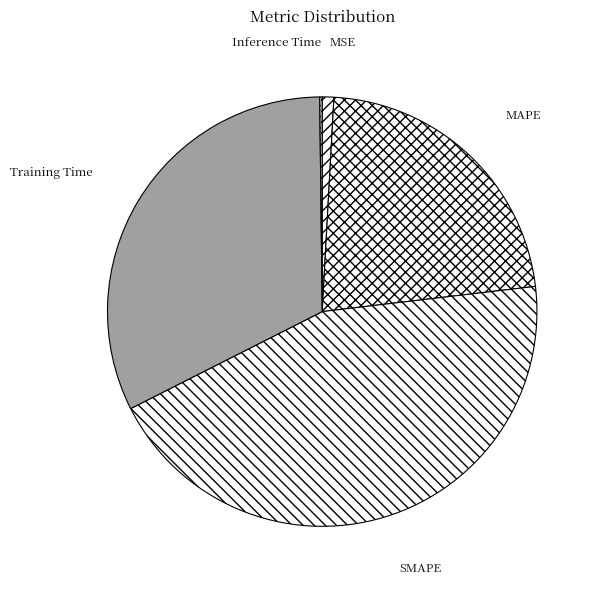

Which category has the biggest portion of the pie?

SMAPE